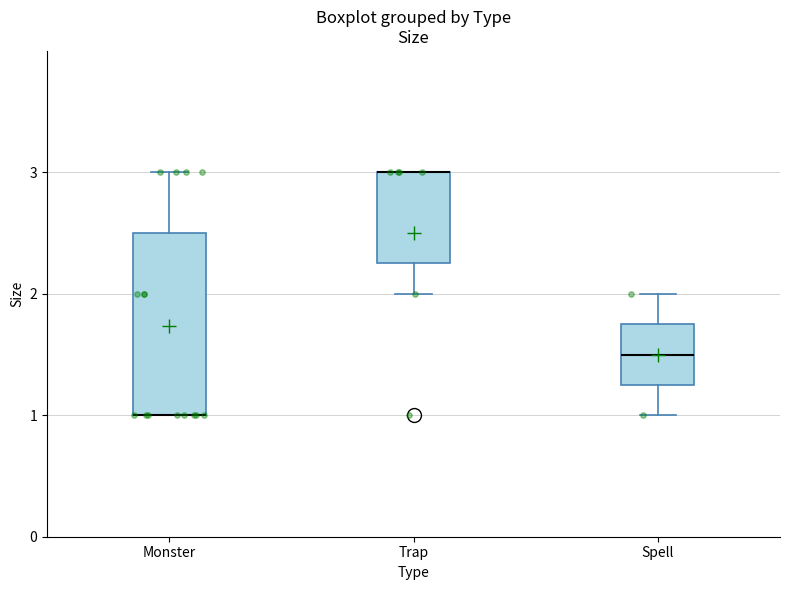

Where does the upper whisker of the box for Spell end on the y-axis? The values are not printed on the chart, so give them approximately, as read against the axis.

2.0